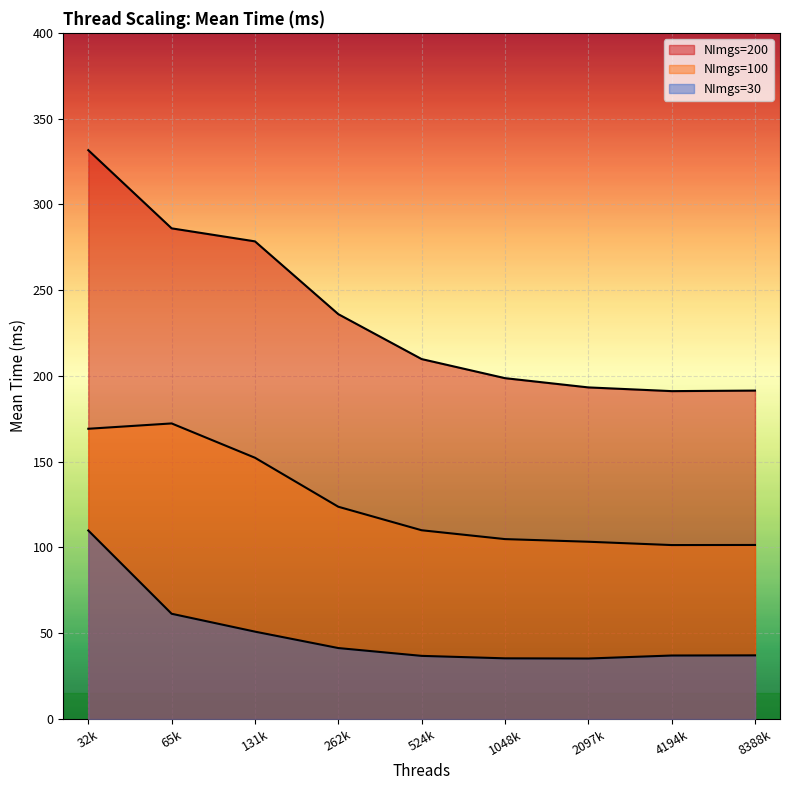

What value does the NImgs=200 series have at 65k?

286.0